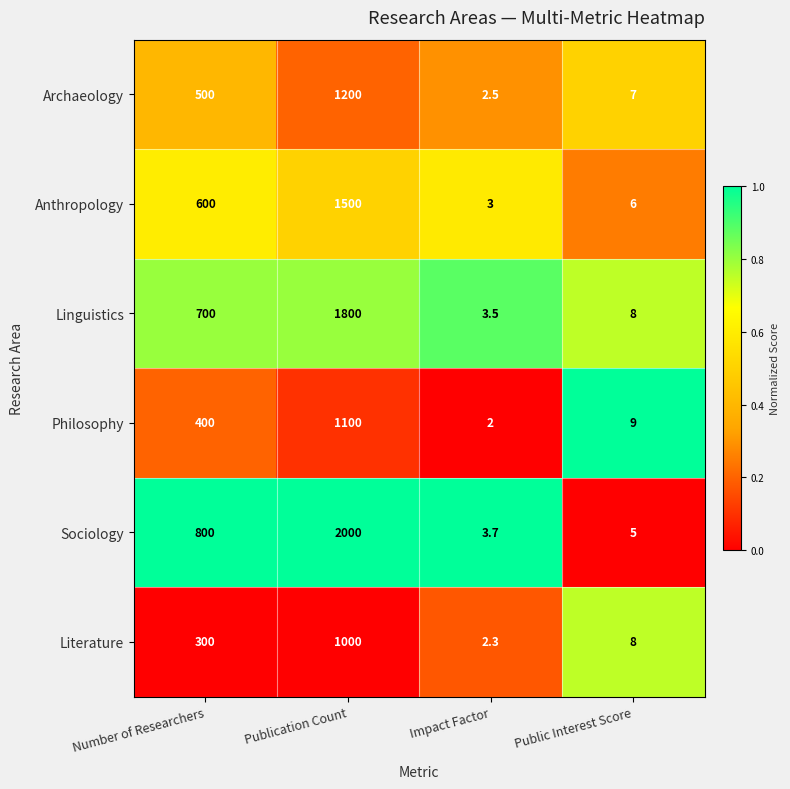

At which category is the sum across all series the highest?

Publication Count